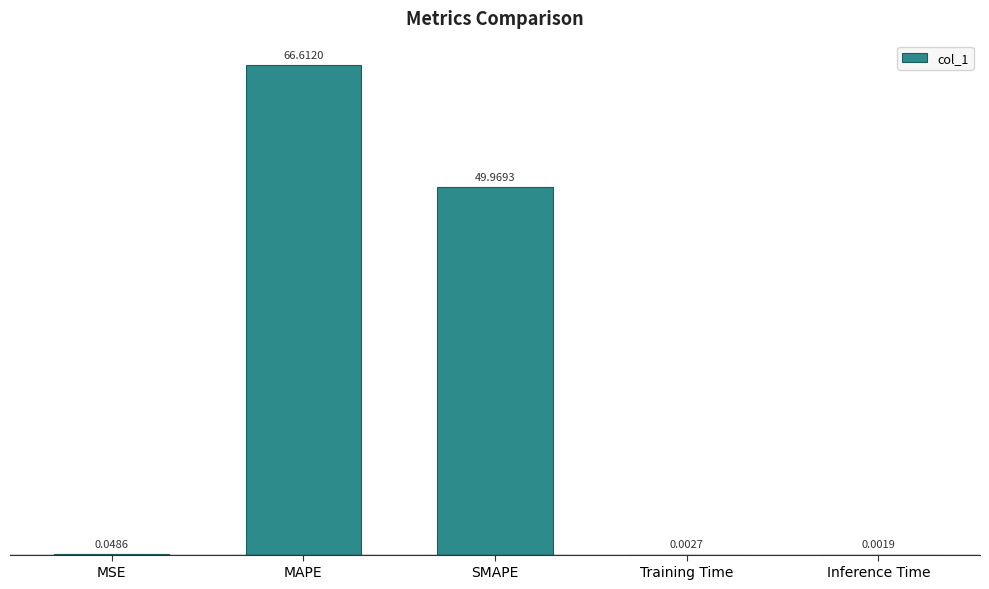

Are the bars horizontal?

No